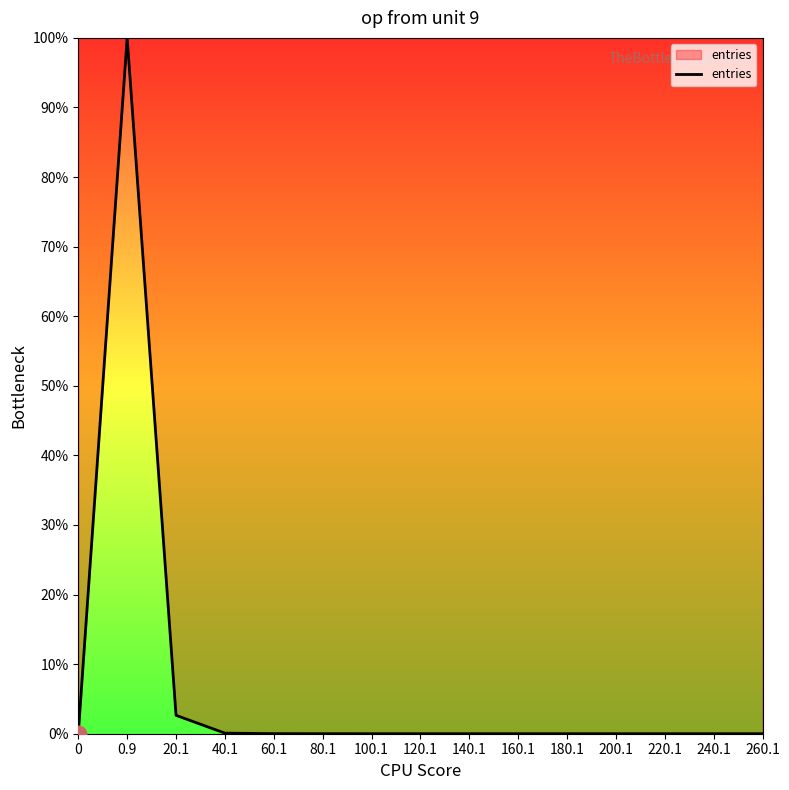

The value at 240.1 is 0.0. True or false?

True